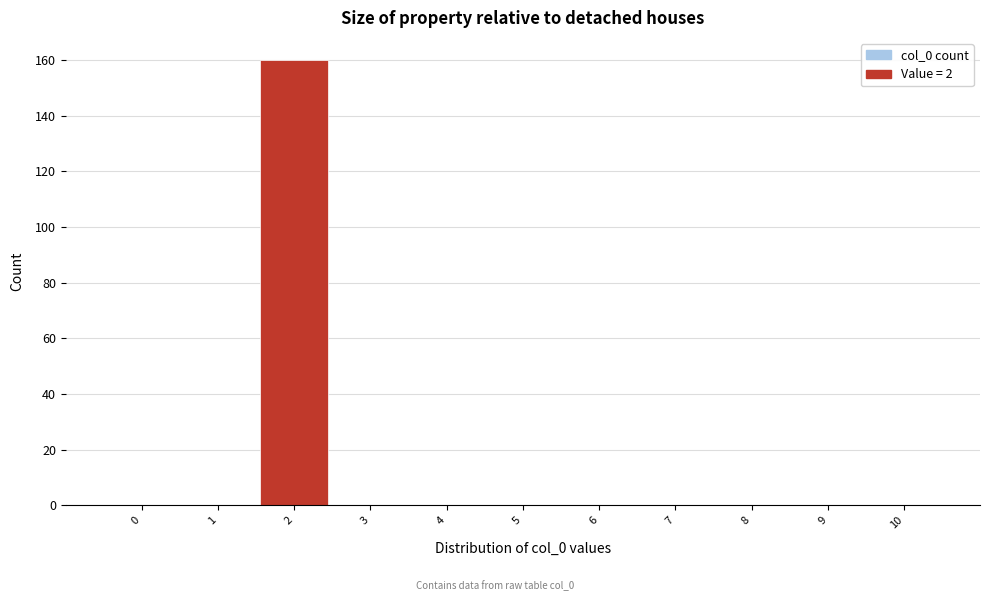

Reading left to right, transcribe all the data shown in this chart.

0=0	1=0	2=160	3=0	4=0	5=0	6=0	7=0	8=0	9=0	10=0